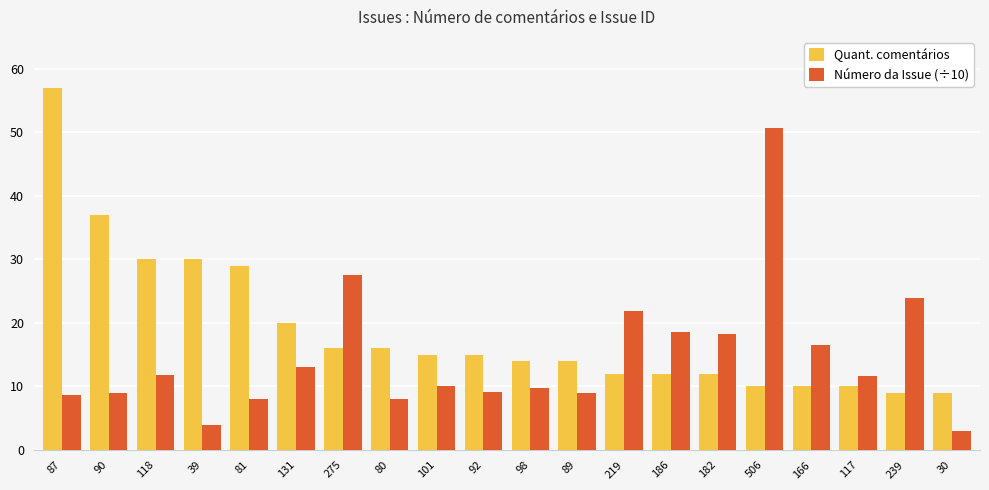

At how many categories does at least one series exceed 38?

2